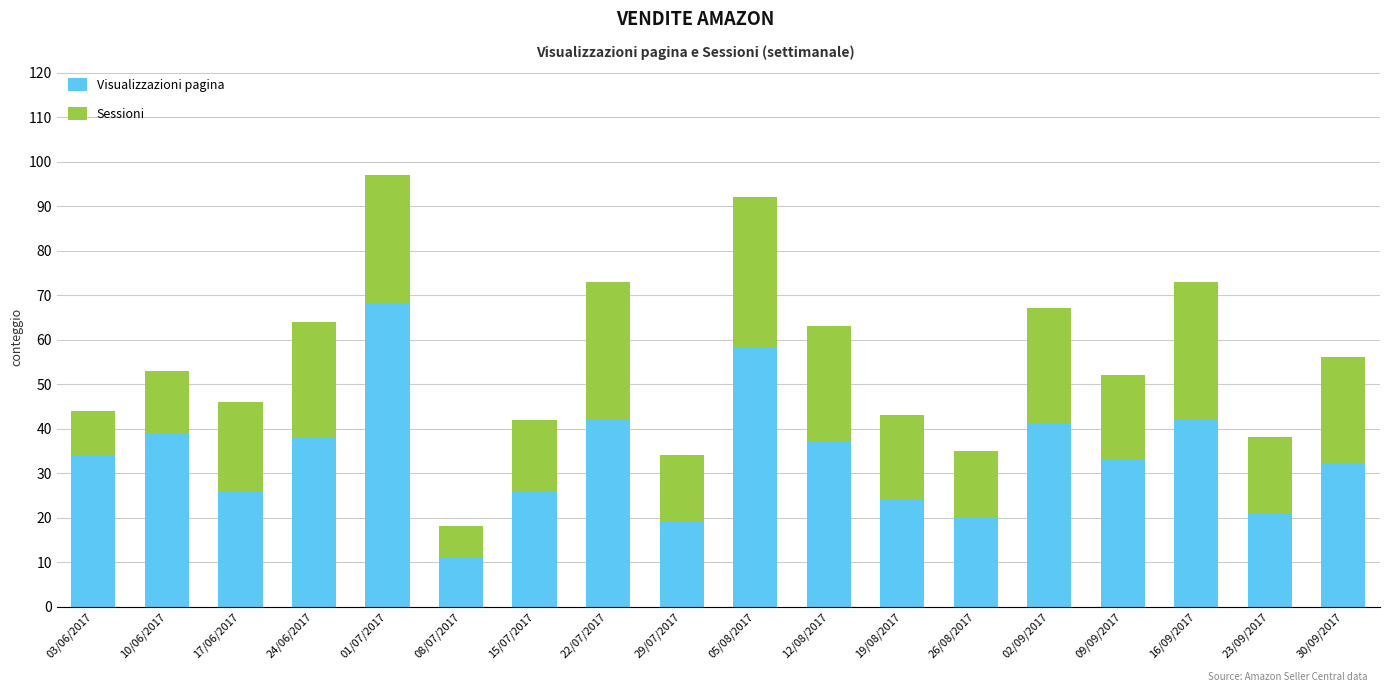

The value of Visualizzazioni pagina at 12/08/2017 is 64. True or false?

False